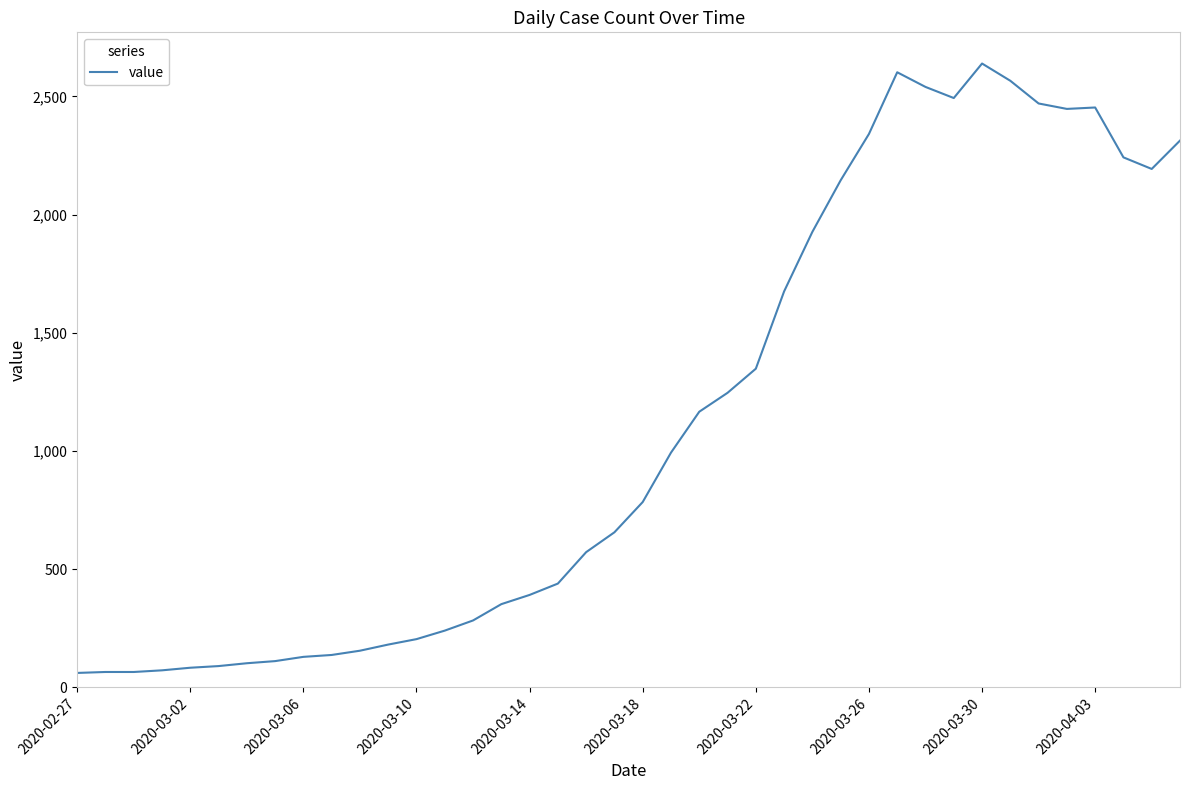

What is the smallest value displayed?

61